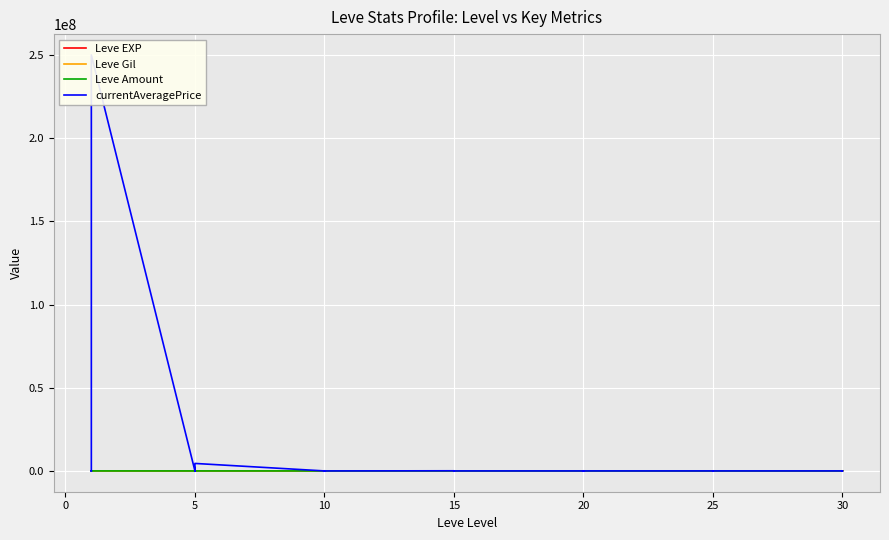

Between 15 and 25, which is larger?

25